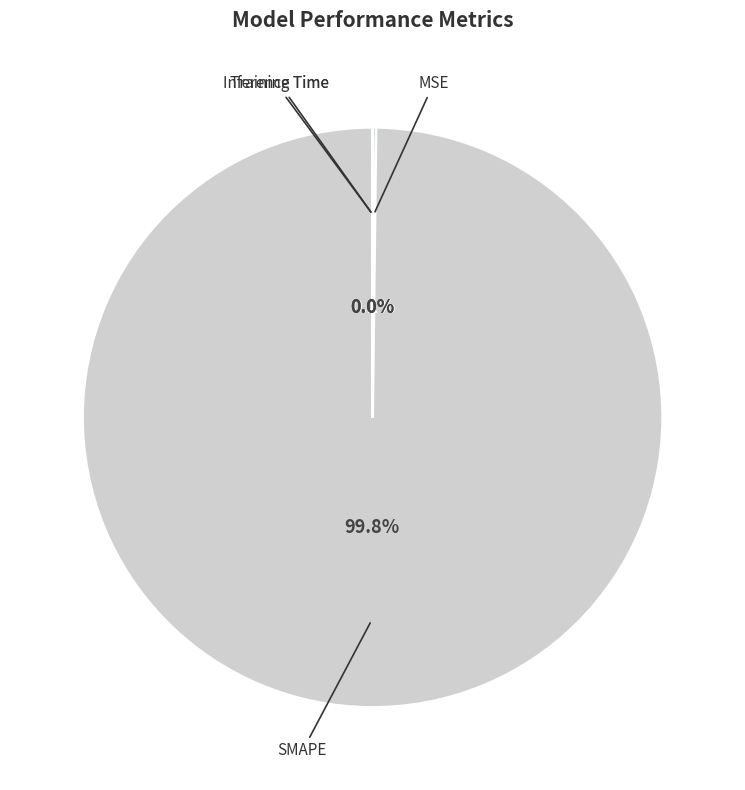

Does any single category account for the majority?

Yes